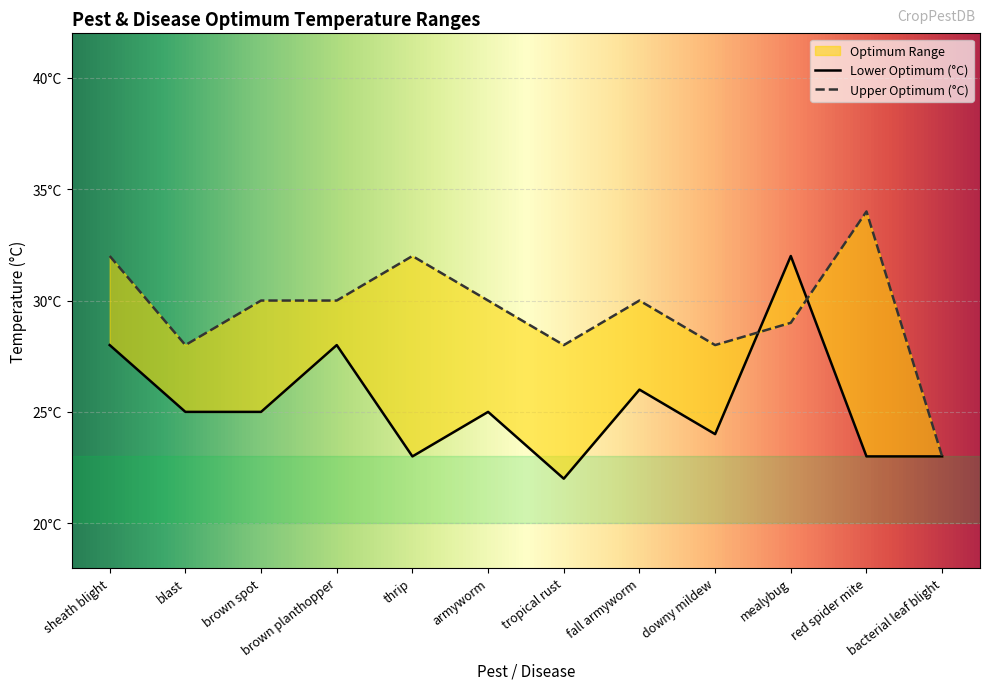

At which category does the chart reach its peak across all series?

red spider mite